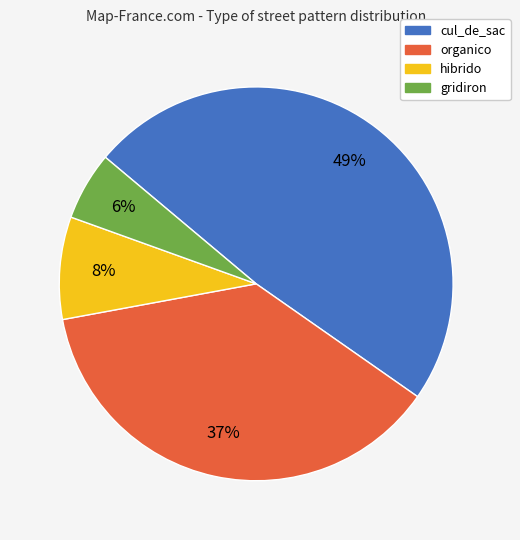

Is the sum of organico and hibrido greater than half?

No